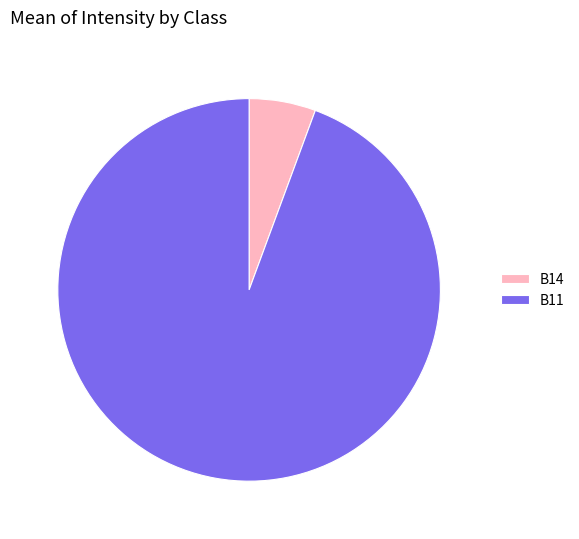

Does B11 account for over 50% of the chart?

Yes